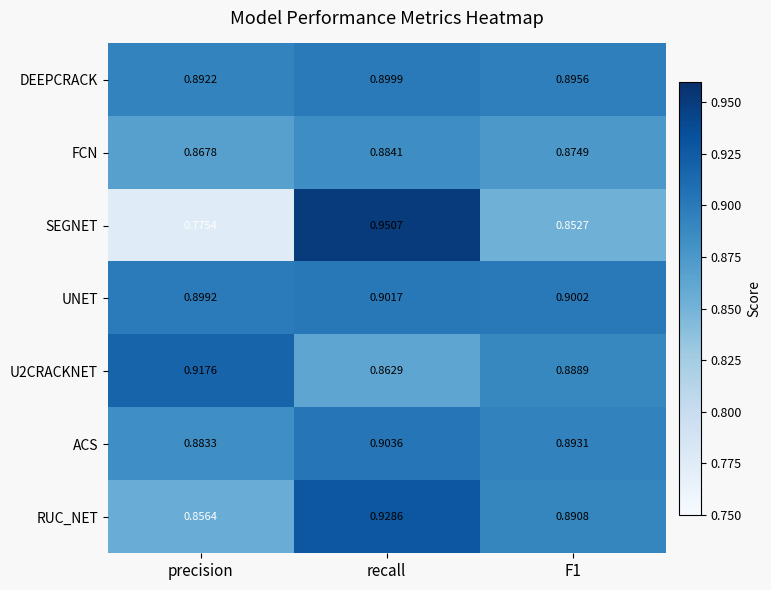

Between precision and F1, which series saw the biggest shift?

SEGNET